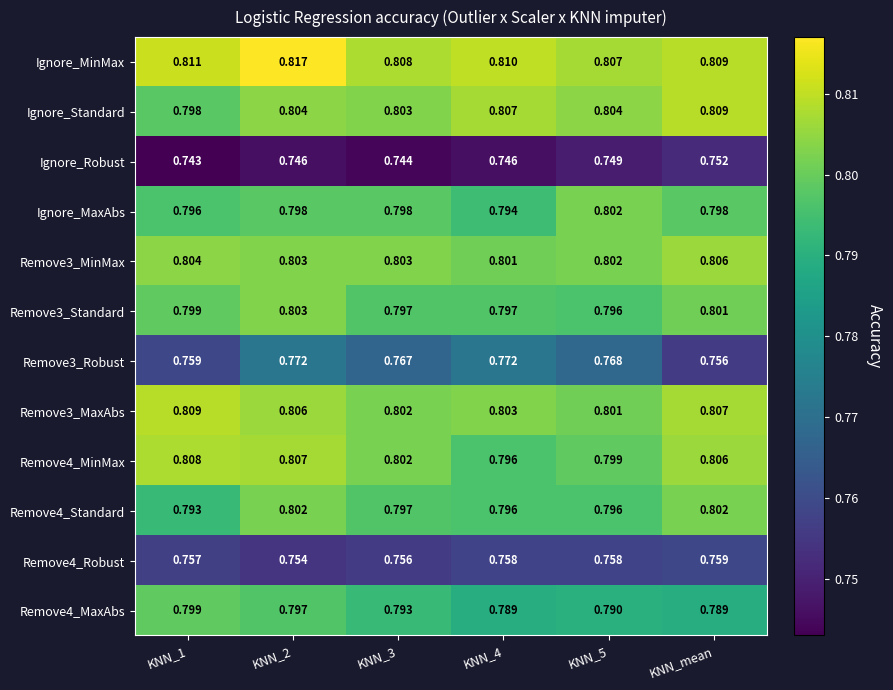

What is the difference between the highest and lowest values at KNN_3?

0.1